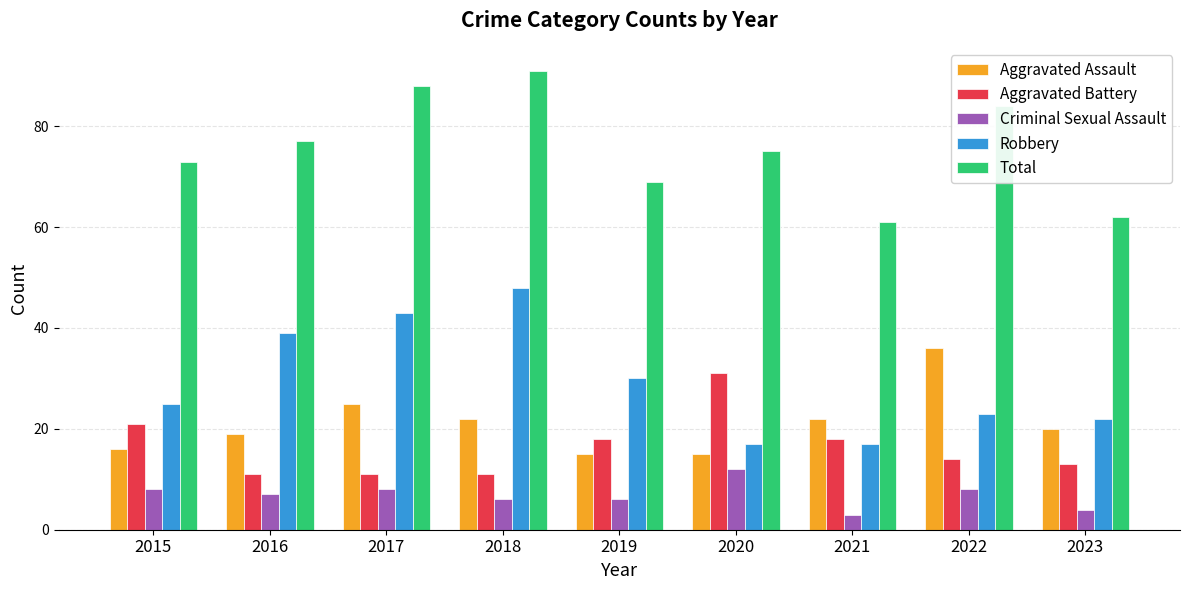

Where does the Total series first go above 75?

2016